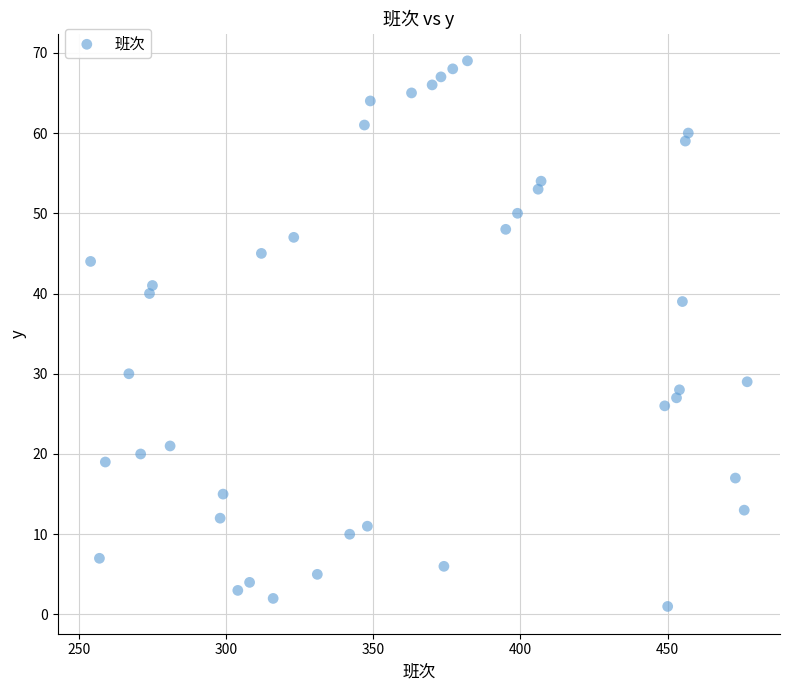

What Y value in the scatter plot is closest to 35?

39